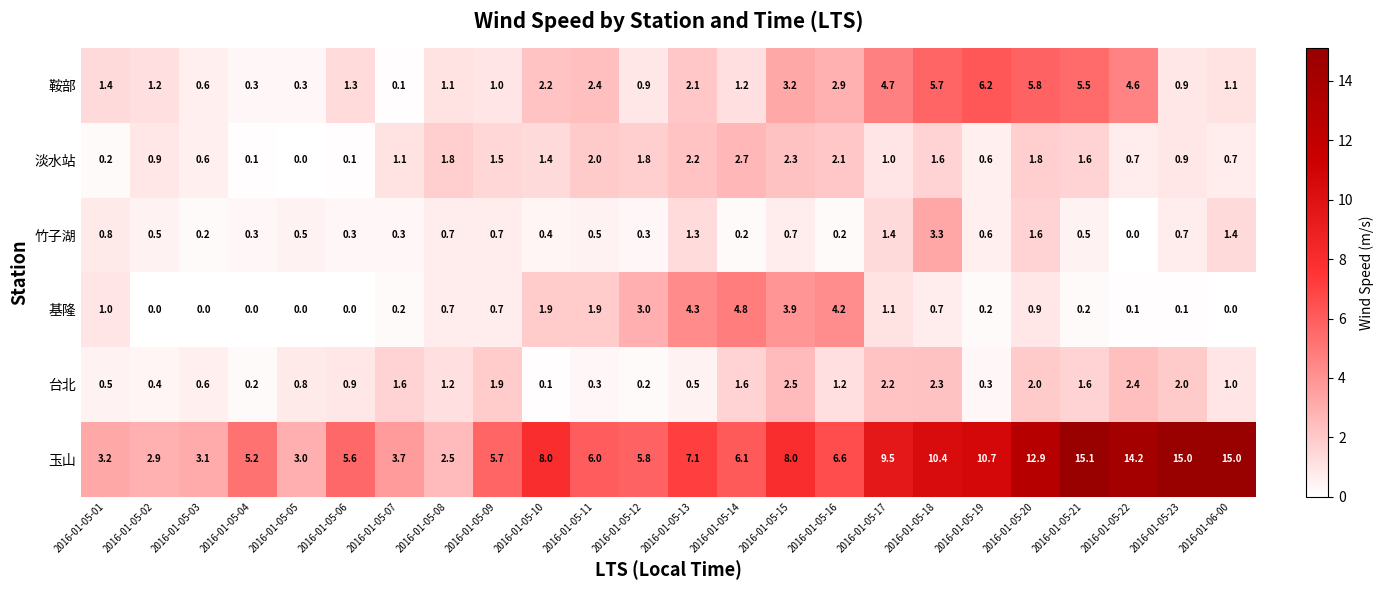

What is the total value across all series at 2016-01-05-14?

16.6